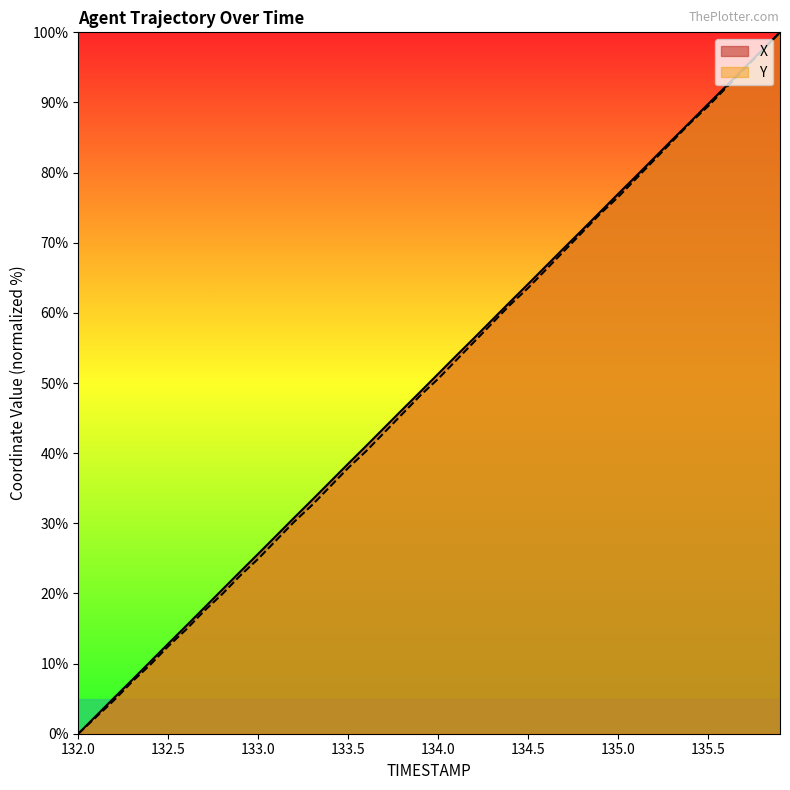

What is the value of the X point at the 23rd from the left?

56.4